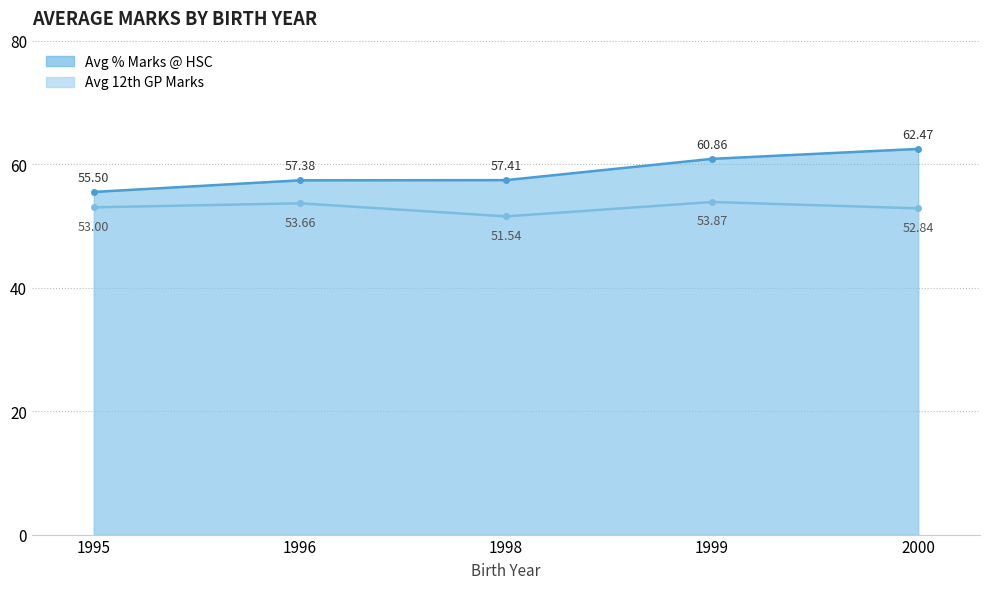

At which label does Avg 12th GP Marks reach its peak?

1999